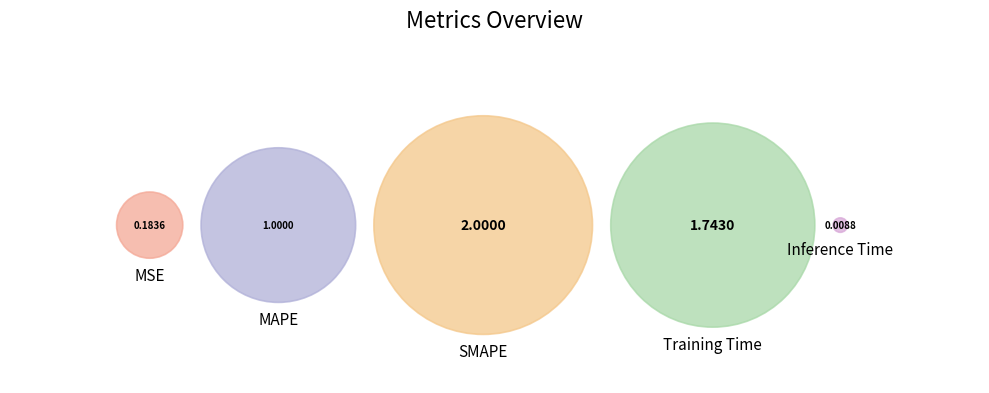

Which category has the smallest portion of the pie?

Inference Time